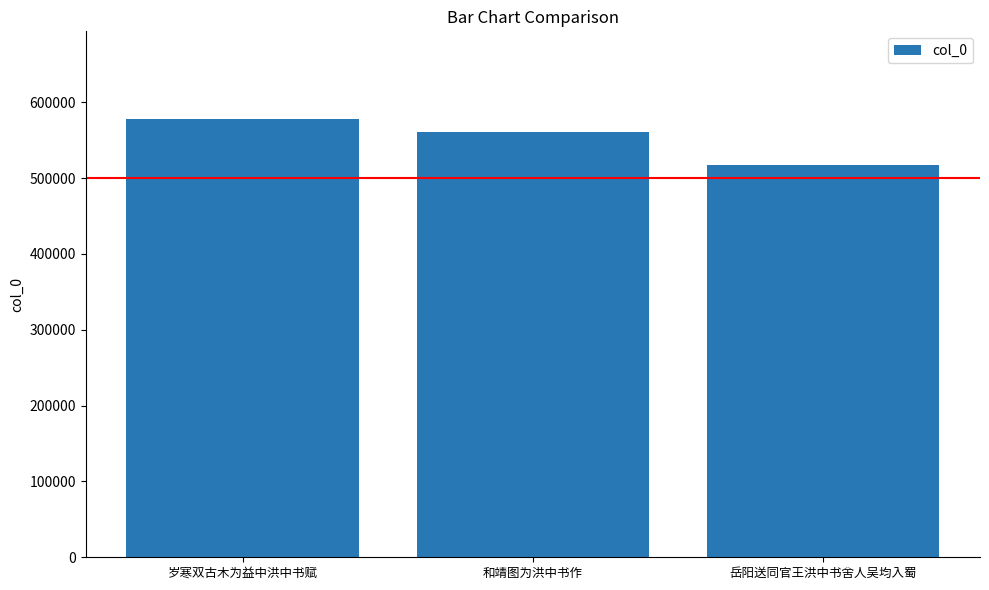

Between 和靖图为洪中书作 and 岁寒双古木为益中洪中书赋, which is larger?

岁寒双古木为益中洪中书赋